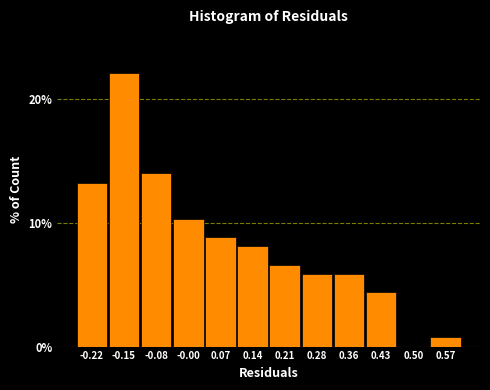

Reading right to left, extract all data points from this chart.

0.57=0.7	0.50=0.0	0.43=4.4	0.36=5.9	0.28=5.9	0.21=6.6	0.14=8.1	0.07=8.8	-0.00=10.3	-0.08=14.0	-0.15=22.1	-0.22=13.2